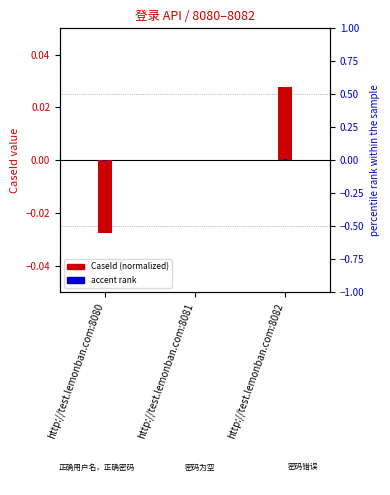

What are all the series names shown in the legend?

CaseId (normalized), accent rank